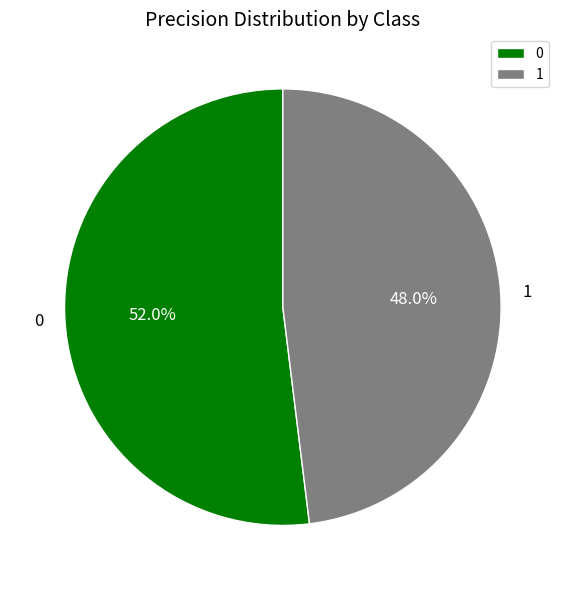

Which slice is the smallest?

1